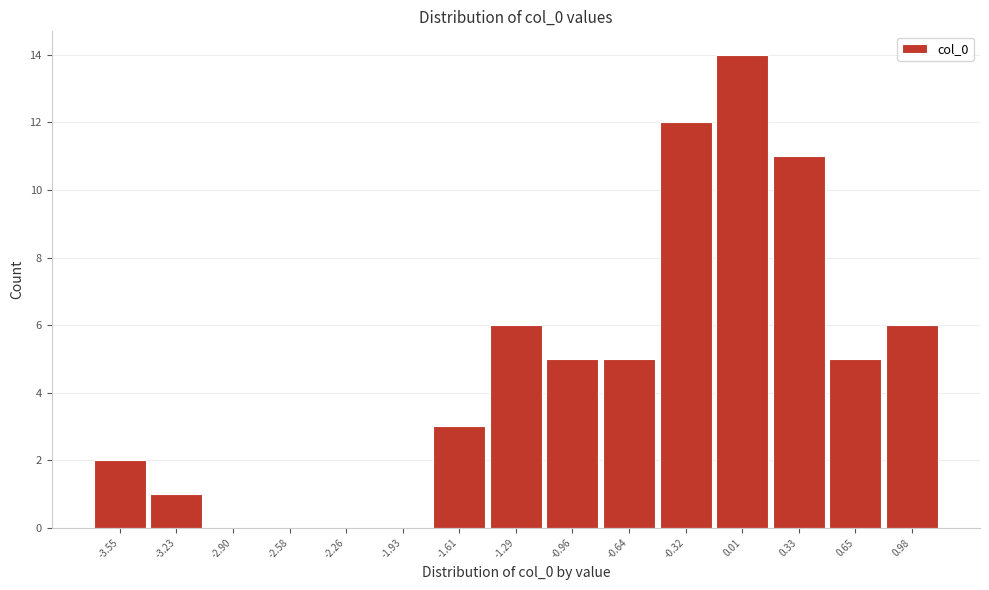

Reading right to left, extract all data points from this chart.

0.98=6	0.65=5	0.33=11	0.01=14	-0.32=12	-0.64=5	-0.96=5	-1.29=6	-1.61=3	-1.93=0	-2.26=0	-2.58=0	-2.90=0	-3.23=1	-3.55=2